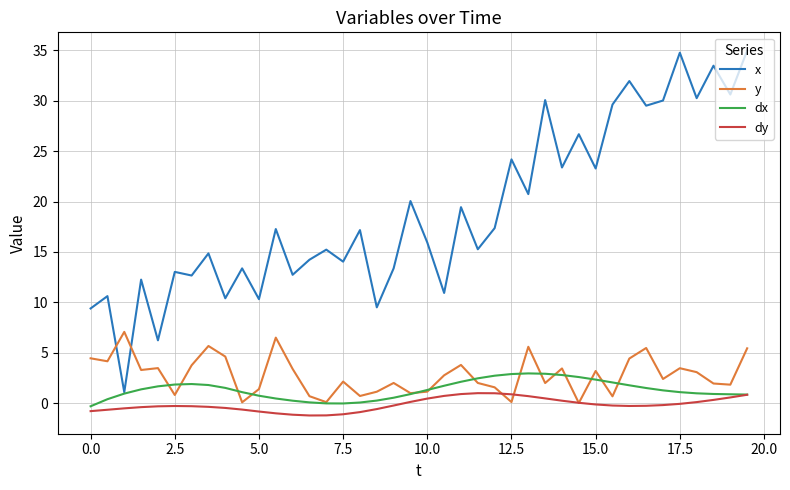

What is the maximum value for dx?

2.9